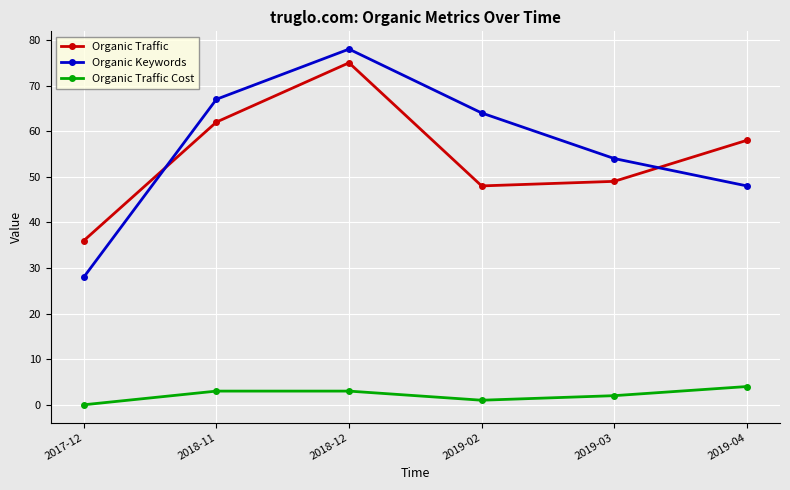

The value of Organic Traffic at 2018-11 is 62. True or false?

True